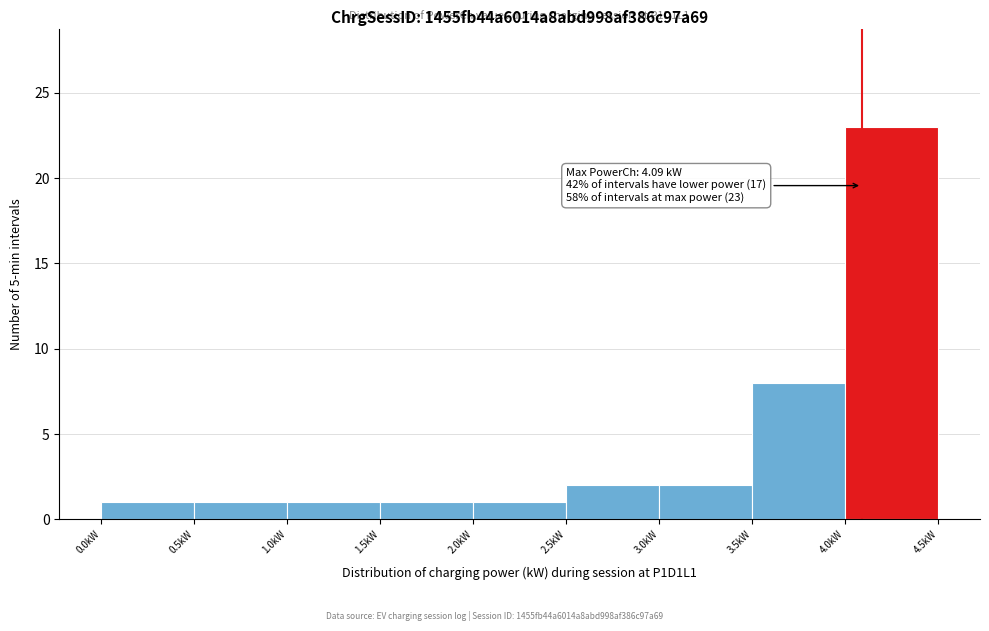

Which range on the x-axis has the tallest bar?

4.0 to 4.5